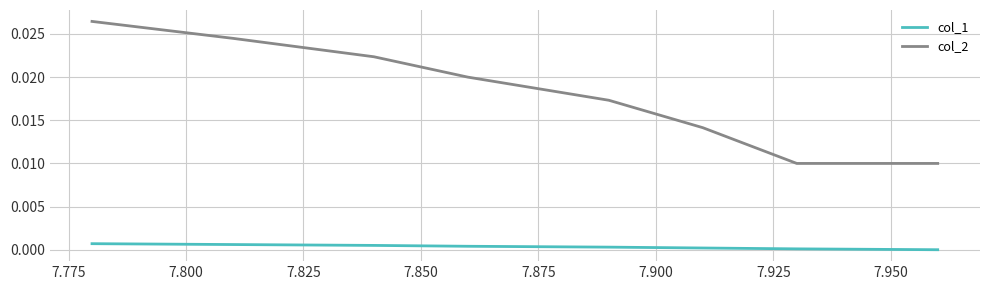

How many distinct data groups are displayed?

2